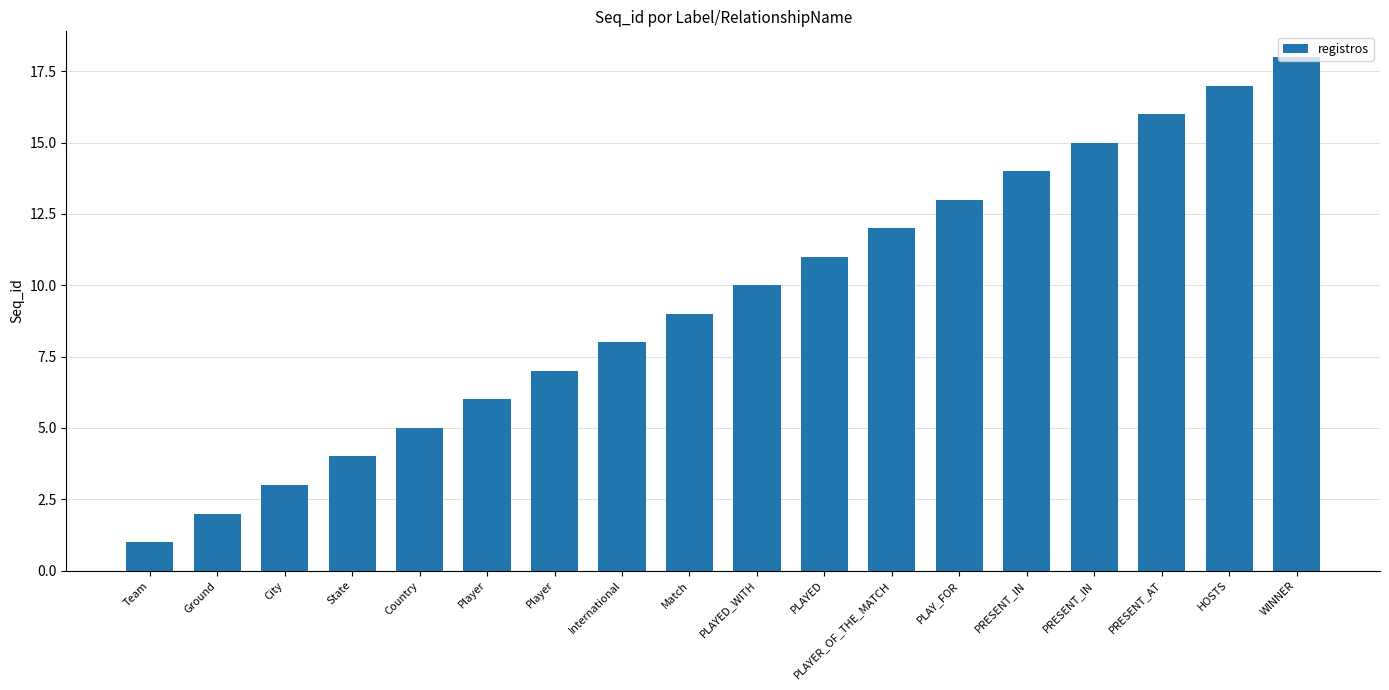

Which category has the highest value across all series?

WINNER